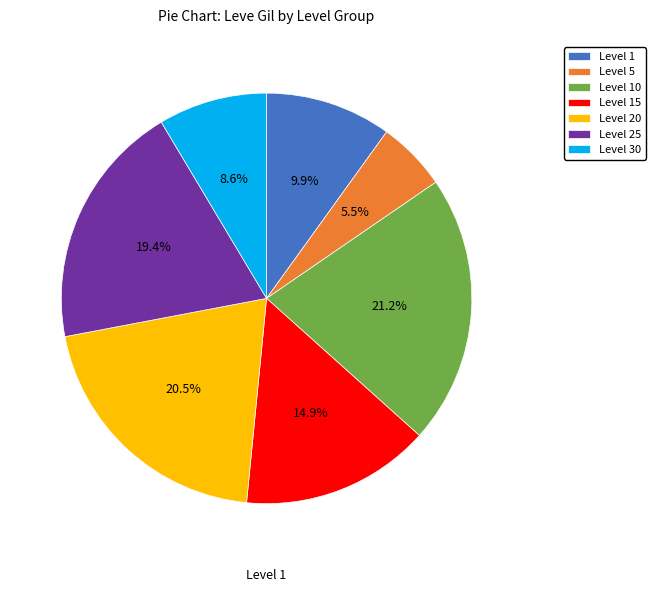

How many segments does this pie chart have?

7